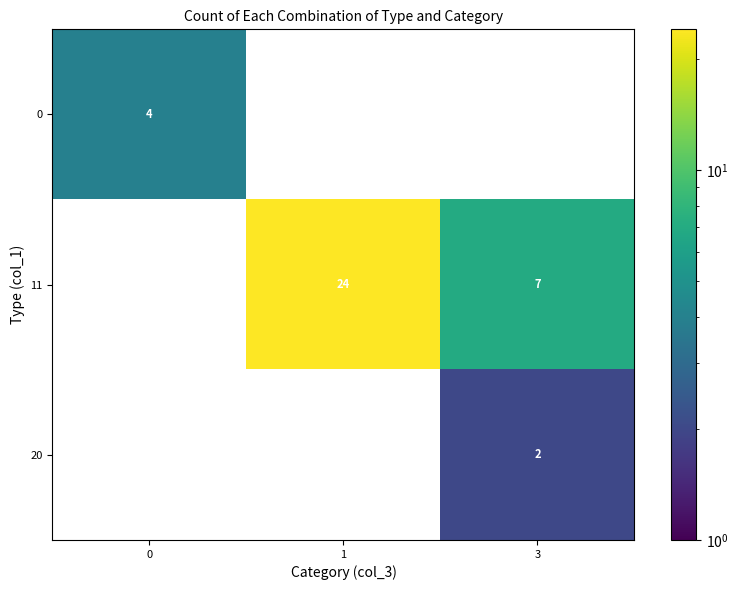

Is it true that 11 equals 4 at 3?

False